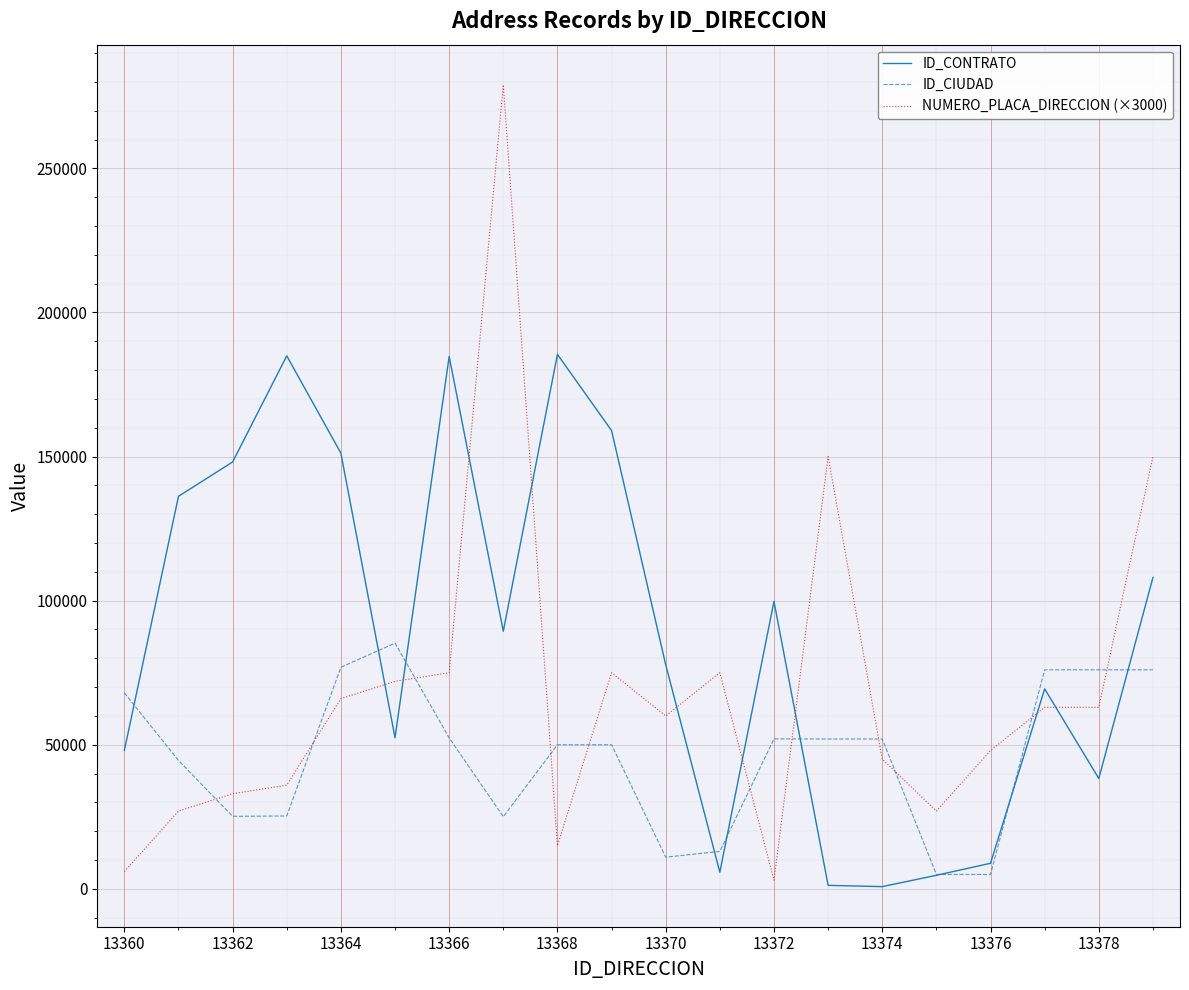

Which series ends up on top after the final intersection of ID_CONTRATO and NUMERO_PLACA_DIRECCION (×3000)?

NUMERO_PLACA_DIRECCION (×3000)